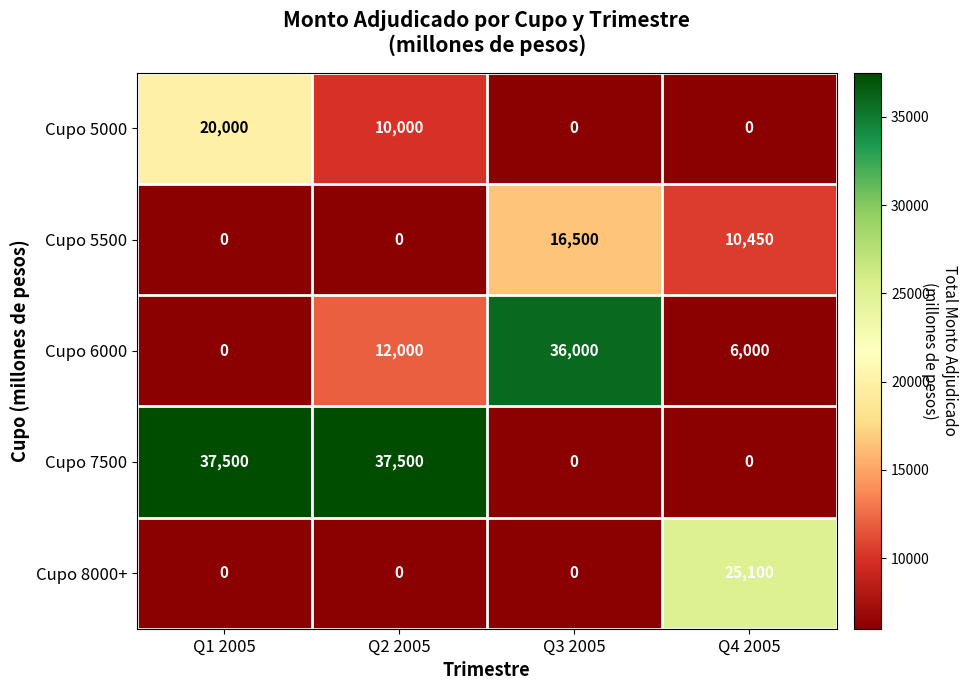

What is the sum of all Cupo 6000 values?

54000